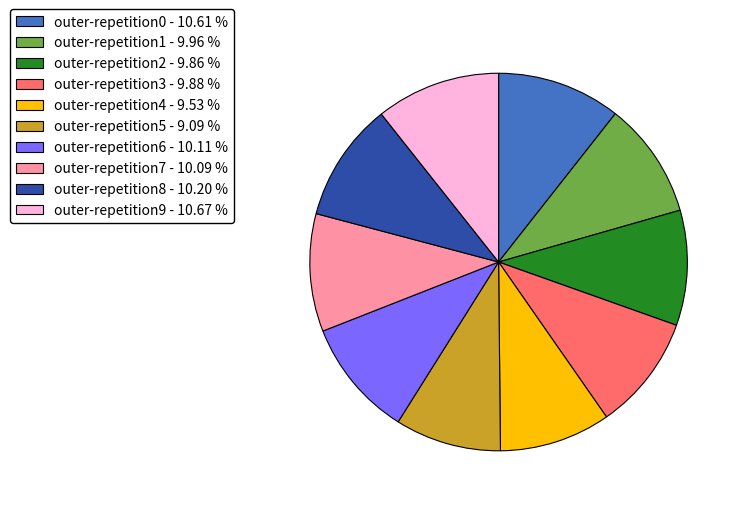

How many slices are in this pie chart?

10